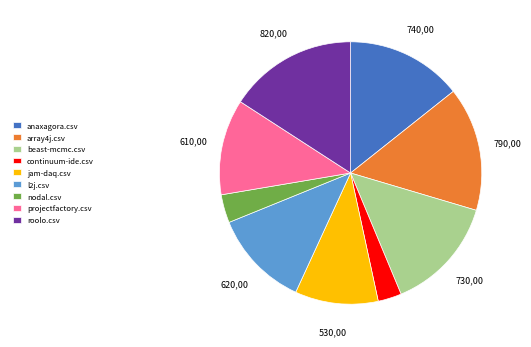

Does any single category account for the majority?

No